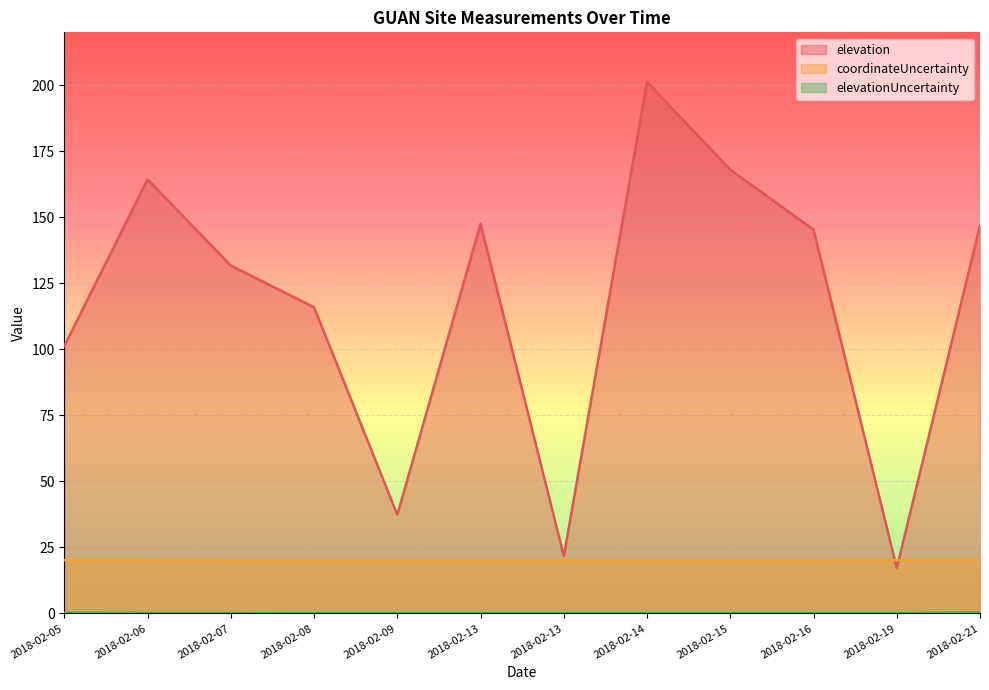

Rank the categories by elevationUncertainty value from highest to lowest.

2018-02-21, 2018-02-05, 2018-02-06, 2018-02-07, 2018-02-08, 2018-02-09, 2018-02-13, 2018-02-13, 2018-02-14, 2018-02-15, 2018-02-16, 2018-02-19